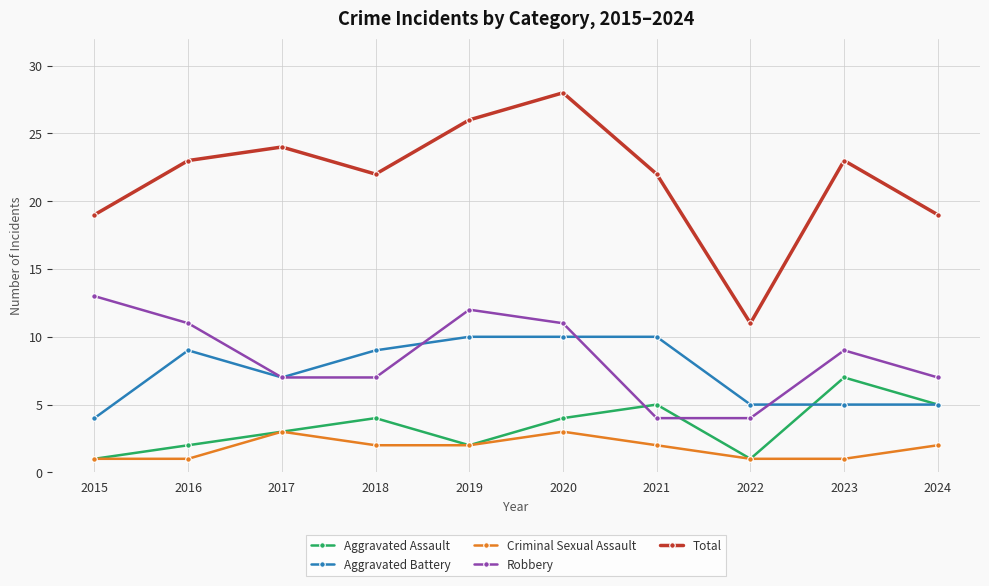

What is the minimum value shown in the chart?

1